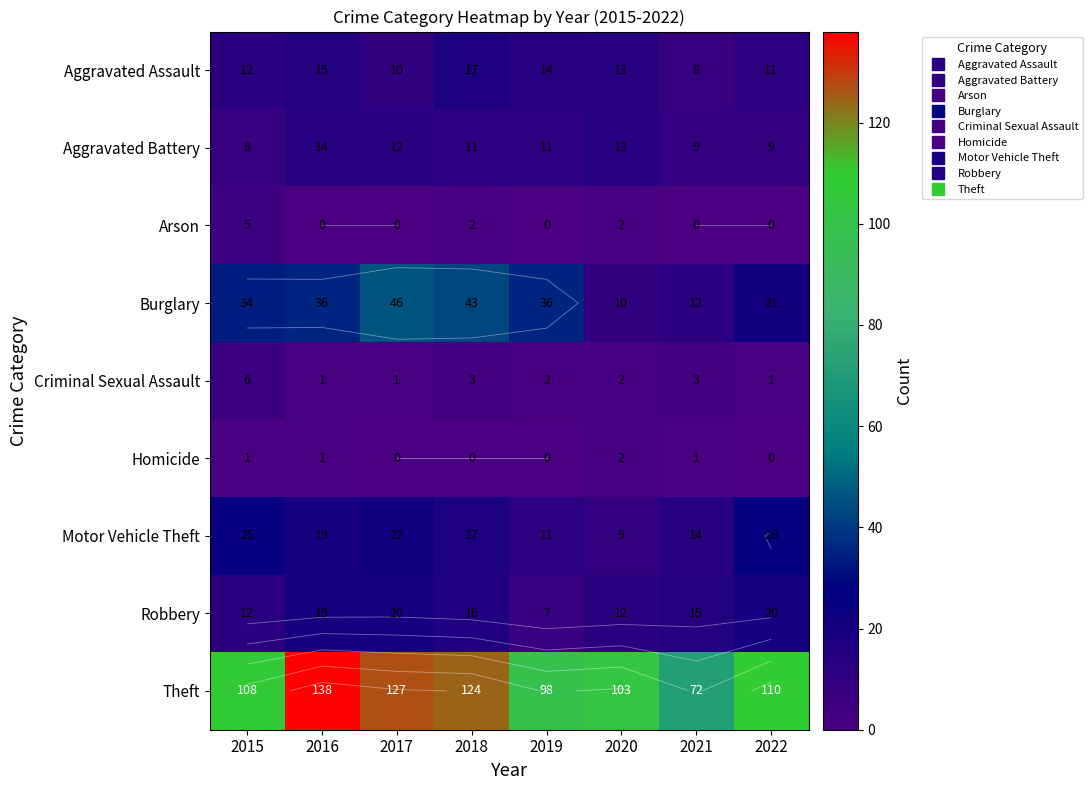

What is the sum of all Burglary values?

238